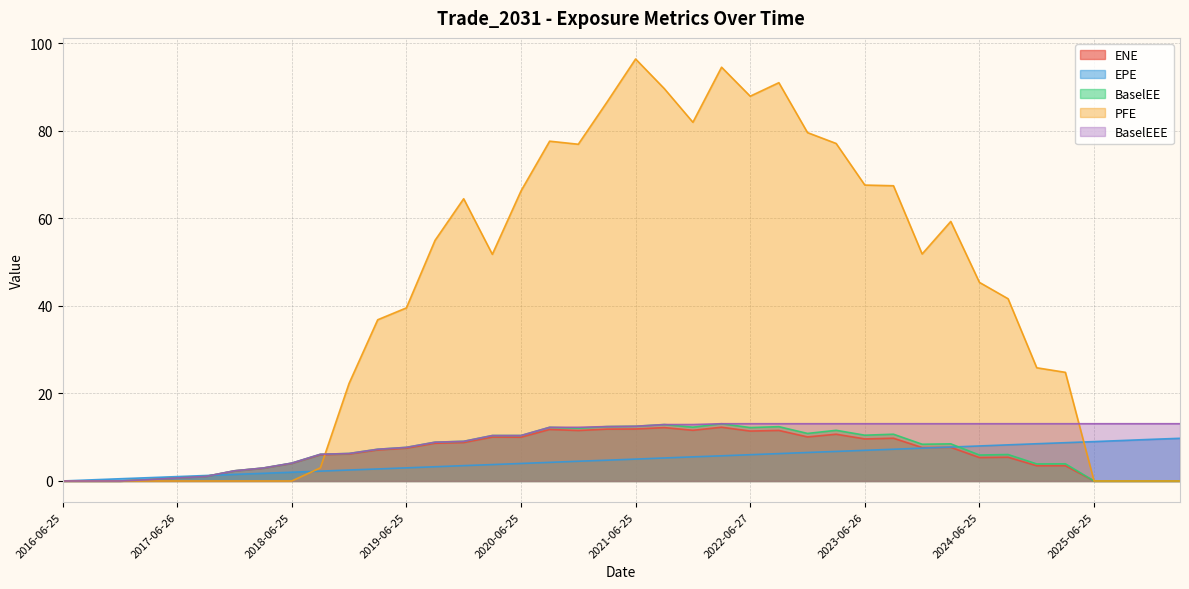

True or false: EPE has a value of 9.7 at 2026-03-25.

True